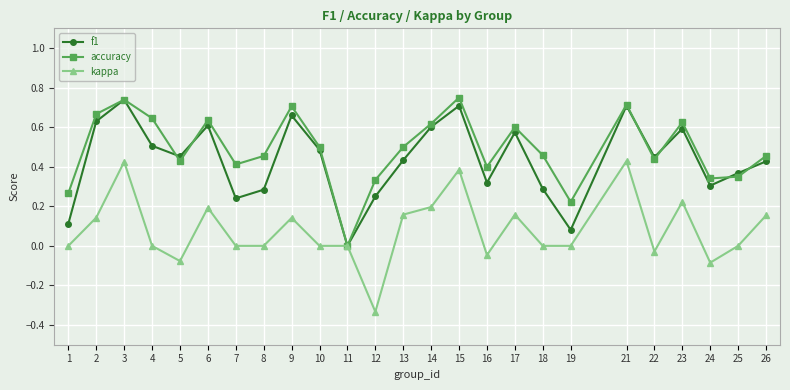

Which series changed the most between 7 and 9?

f1